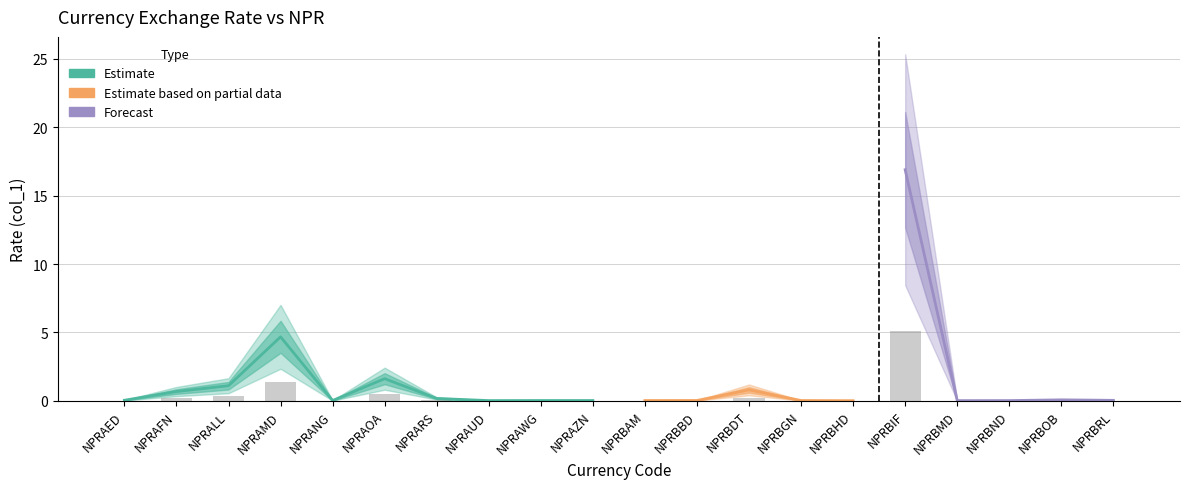

Which category has the lowest value across all series?

NPRBHD